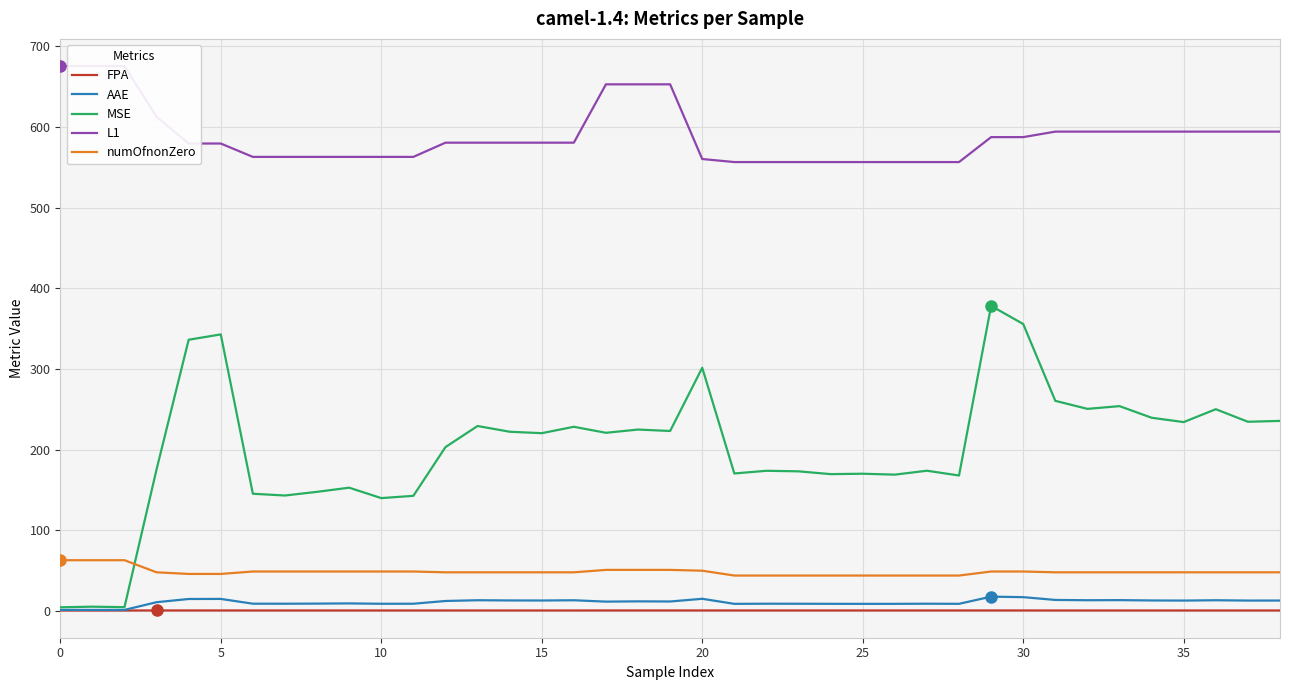

True or false: AAE and MSE cross at least once.

False